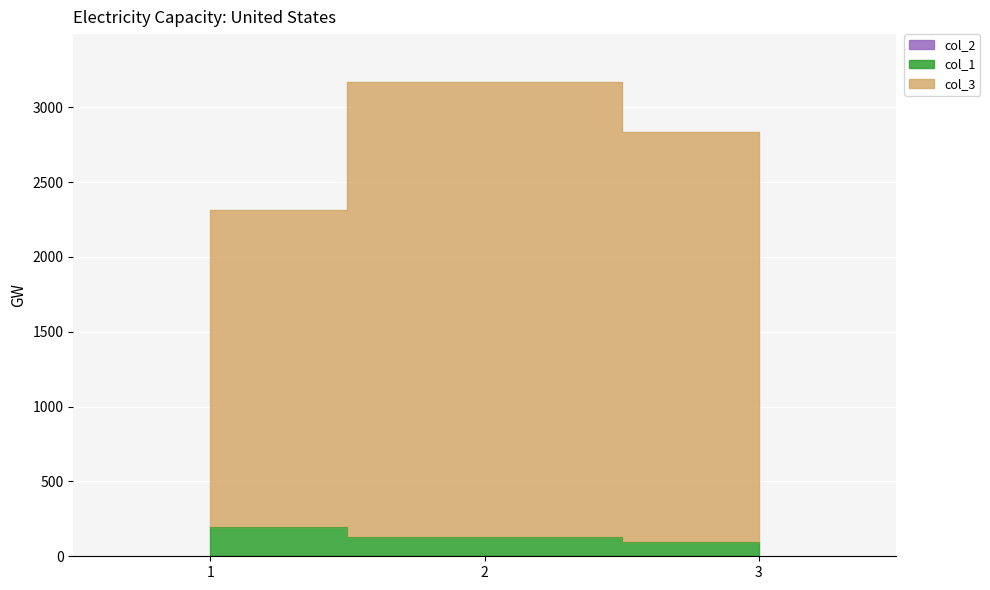

What is the maximum value for col_3?

3172